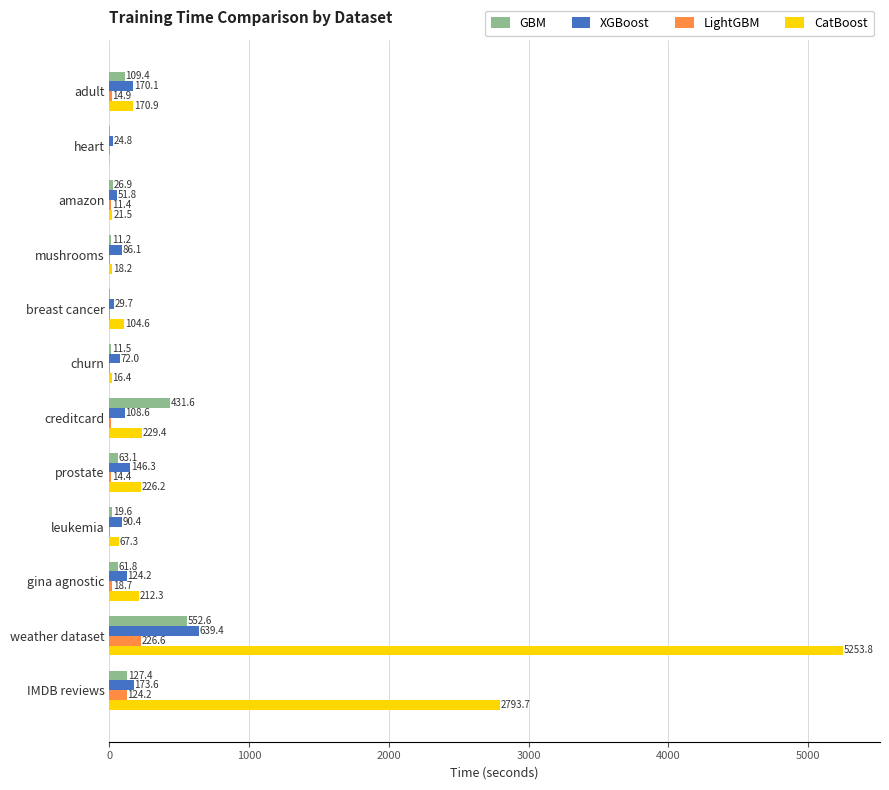

What is the maximum value shown in the chart?

5253.8